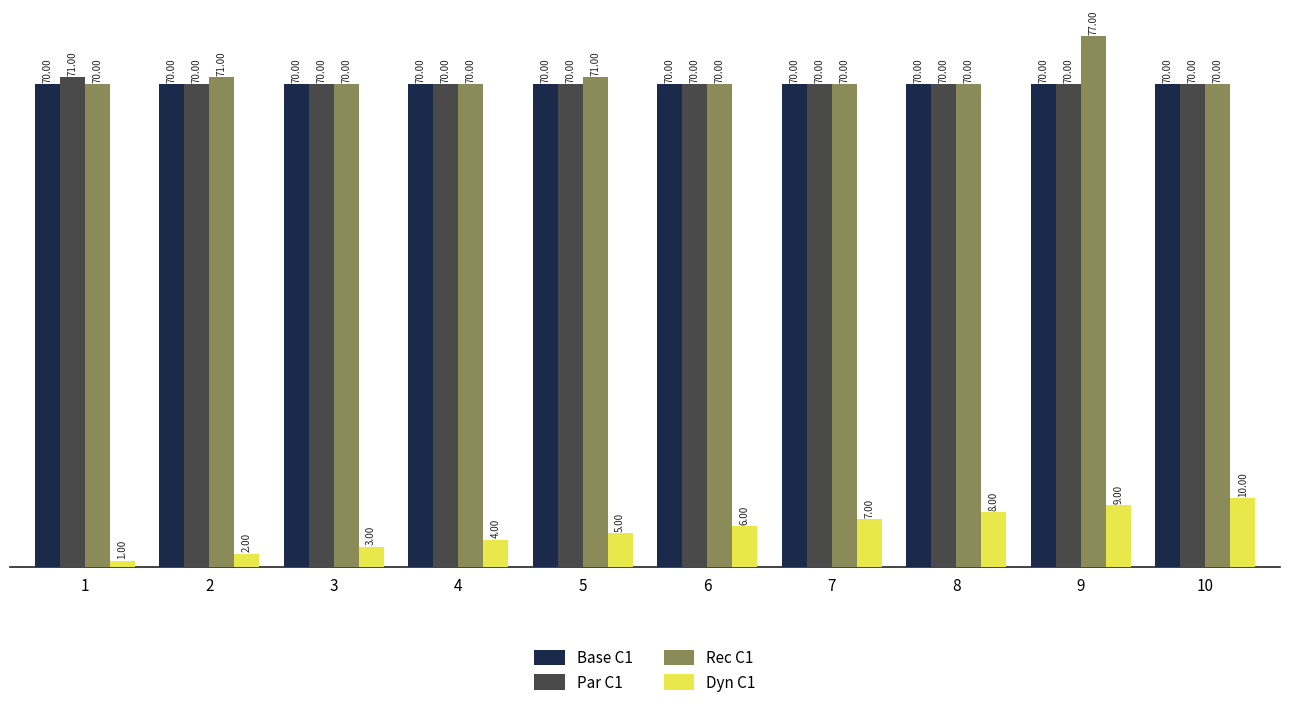

At which category is the sum across all series the highest?

9